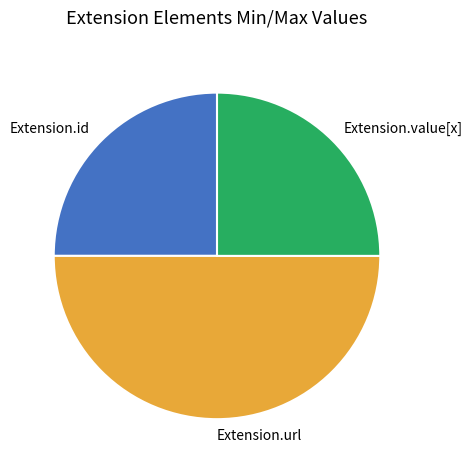

Which category has the biggest portion of the pie?

Extension.url